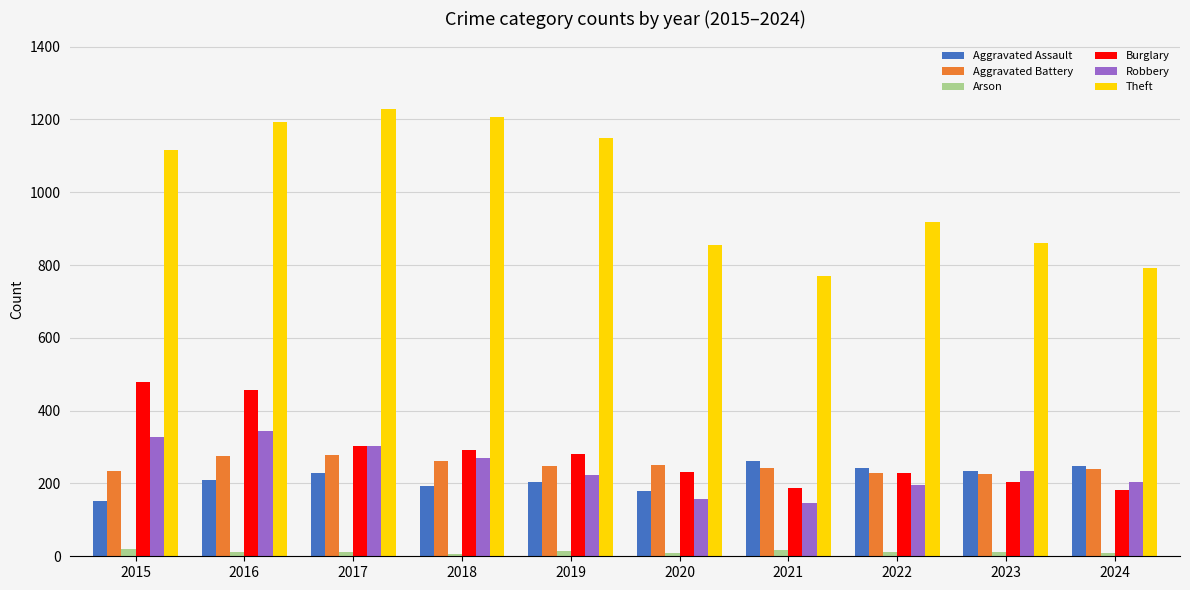

Count the number of data series in this chart.

6